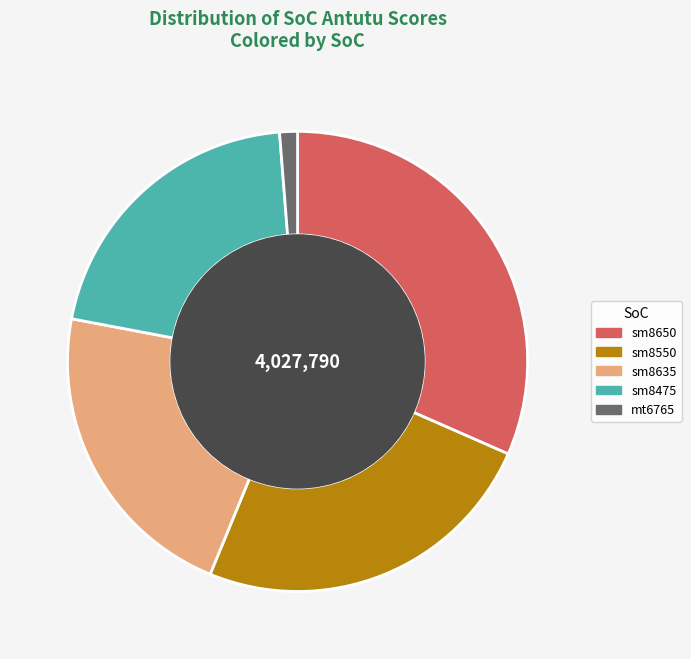

True or false: sm8475 accounts for 21% of the total.

True